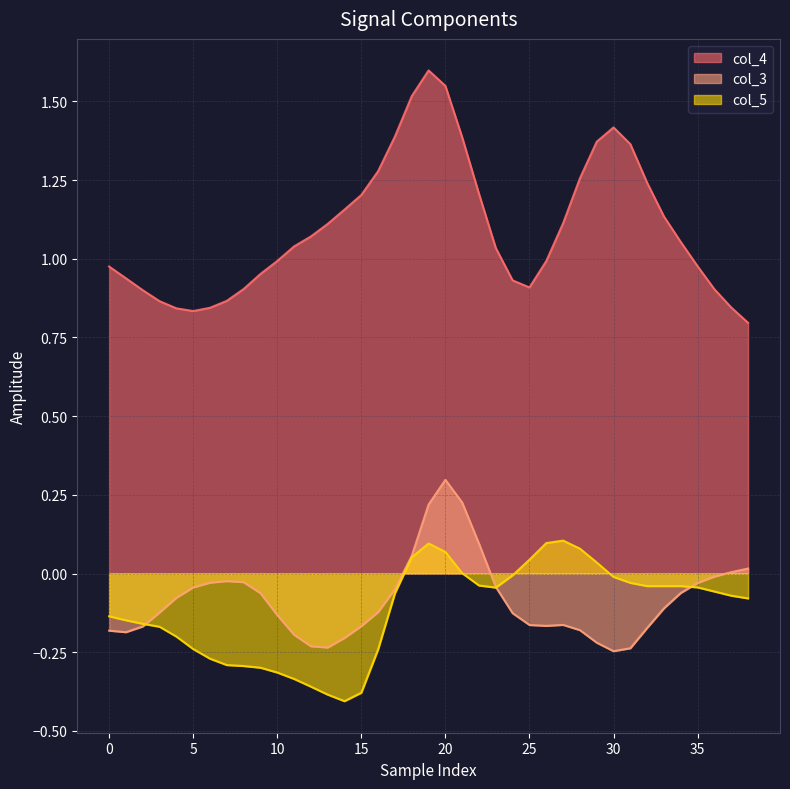

How many categories are shown in the chart?

39